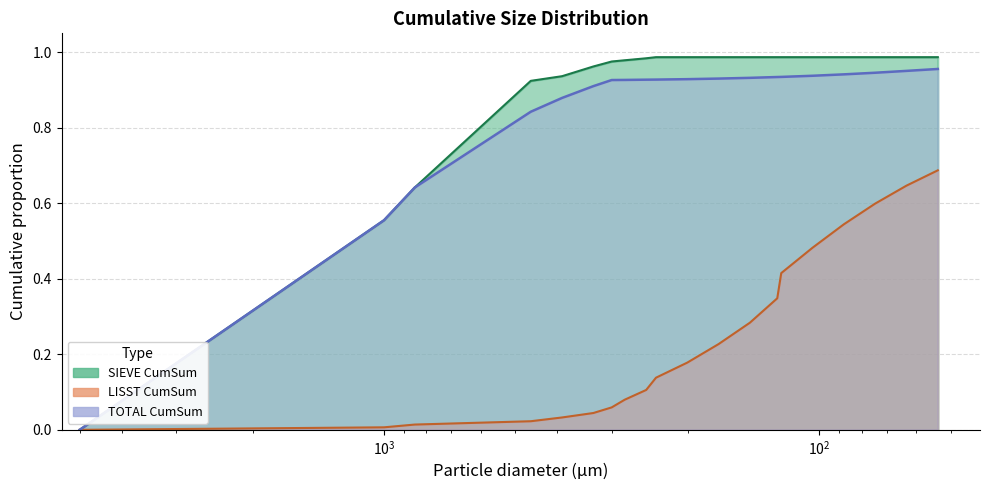

What is the approximate value of SIEVE CumSum at 300?

1.0